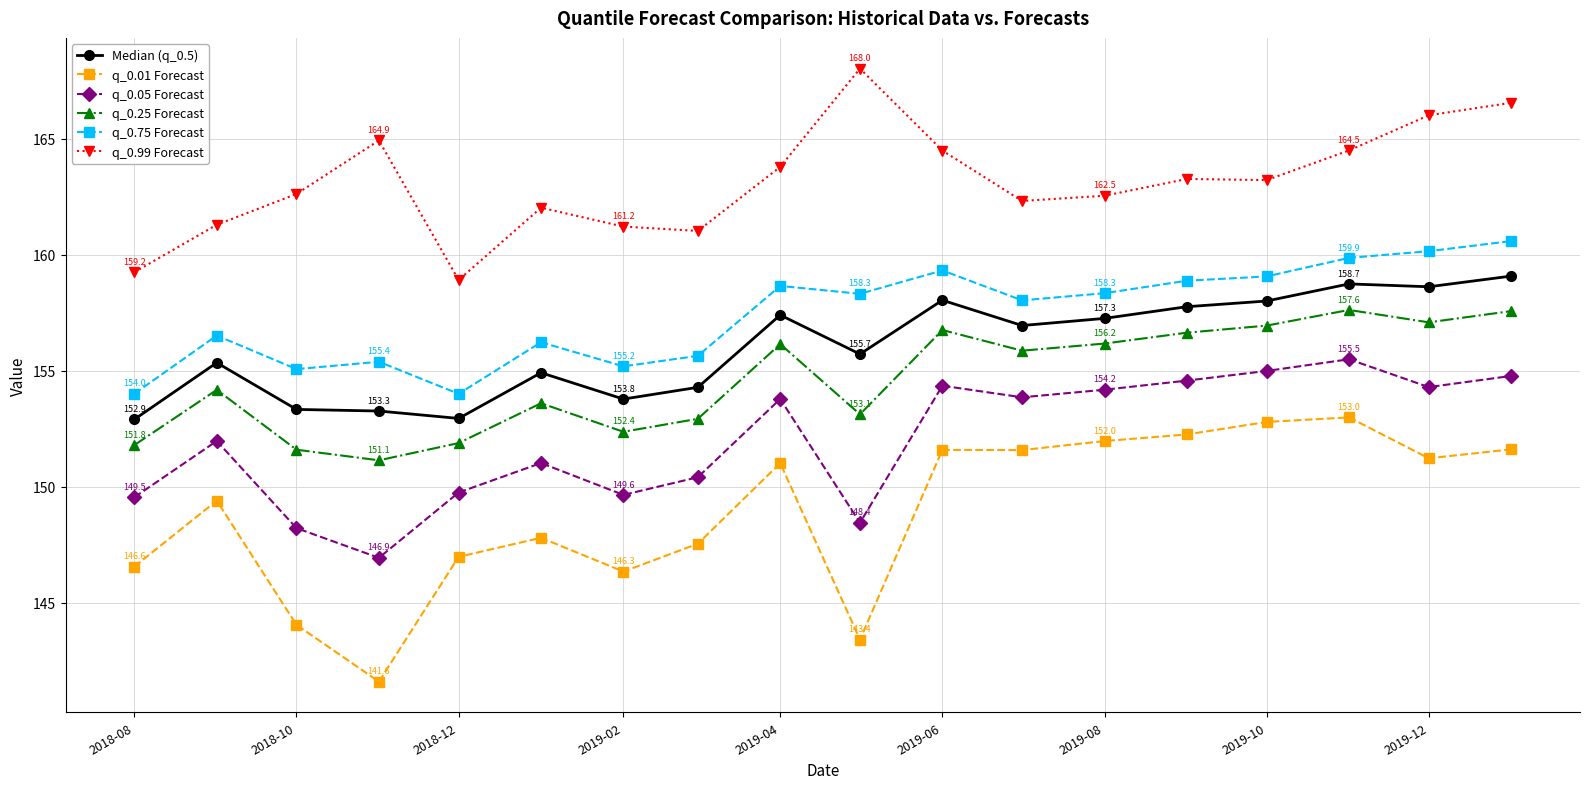

Which series has the largest total across all categories?

q_0.99 Forecast